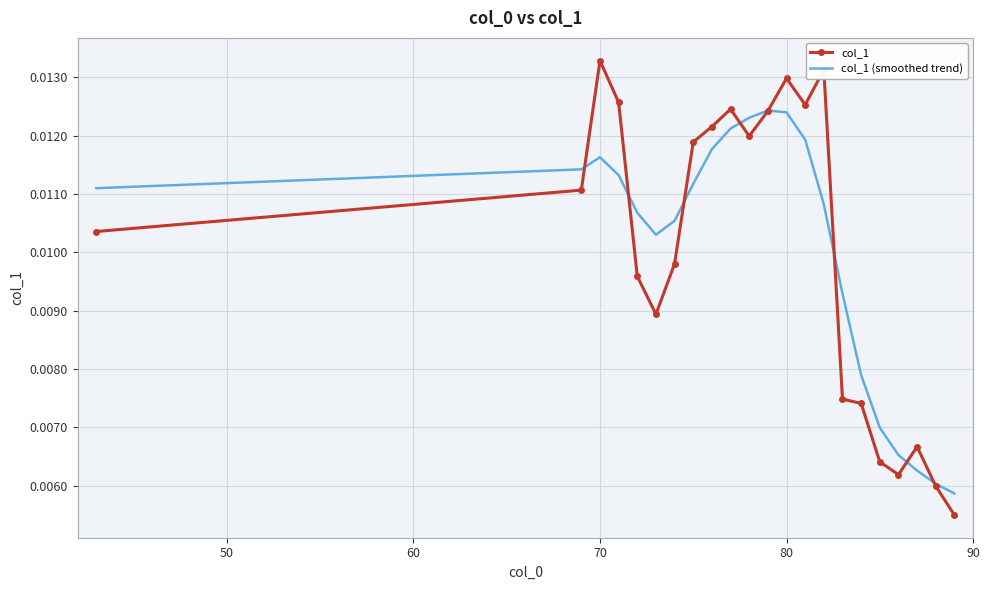

Count the col_1 values in the range 0 to 1.

22